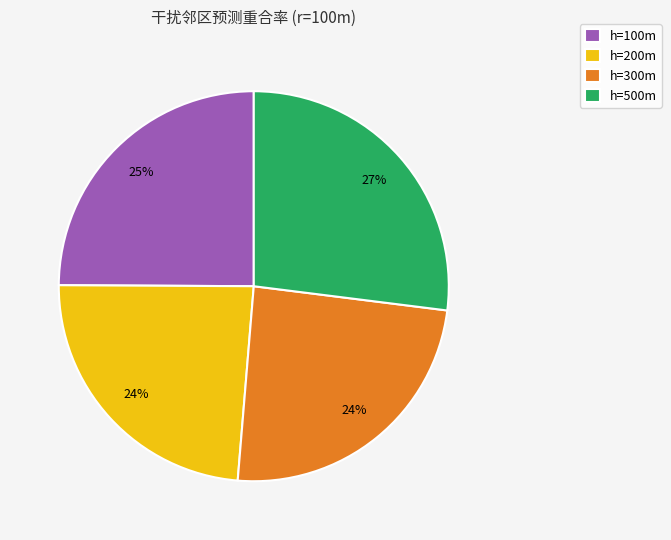

How many segments does this pie chart have?

4